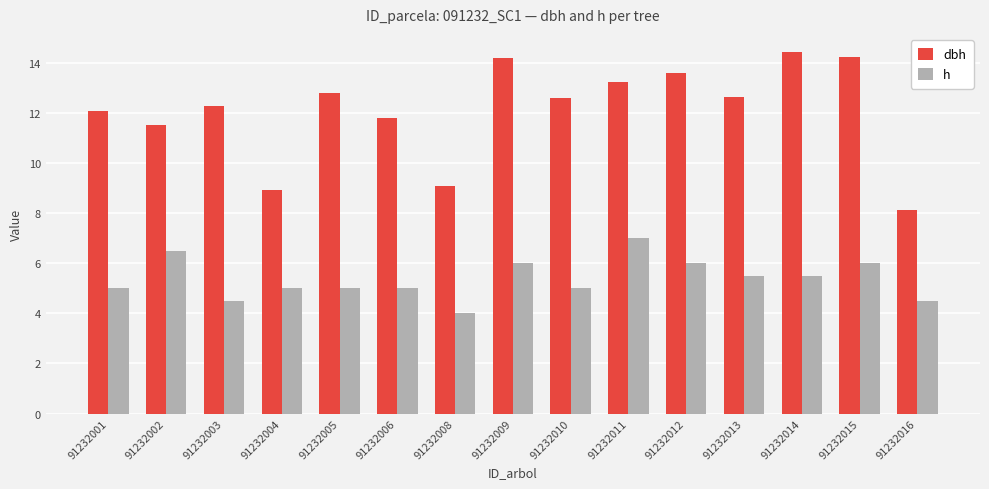

The h series shows 5.5 at 91232014. True or false?

True